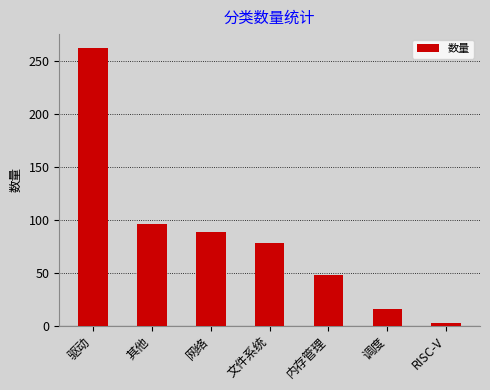

The value at 内存管理 is 48. True or false?

True